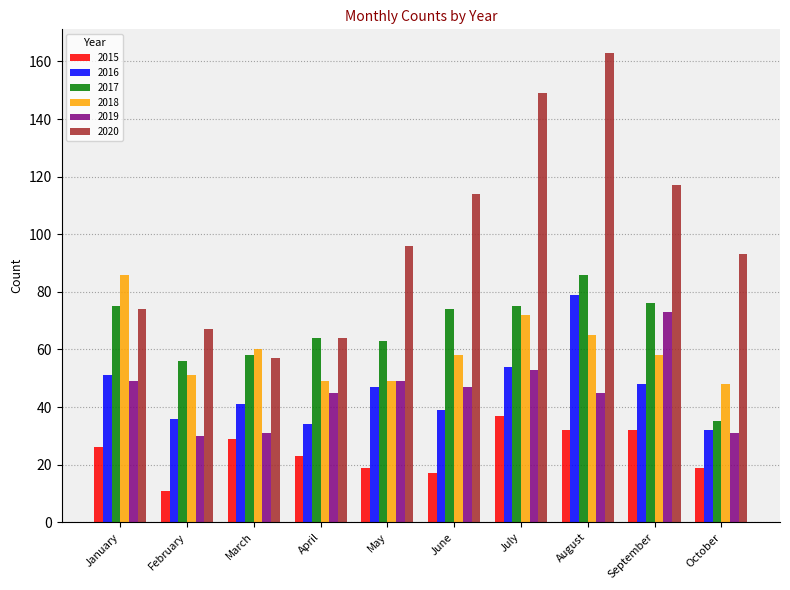

How many groups of bars are there?

10